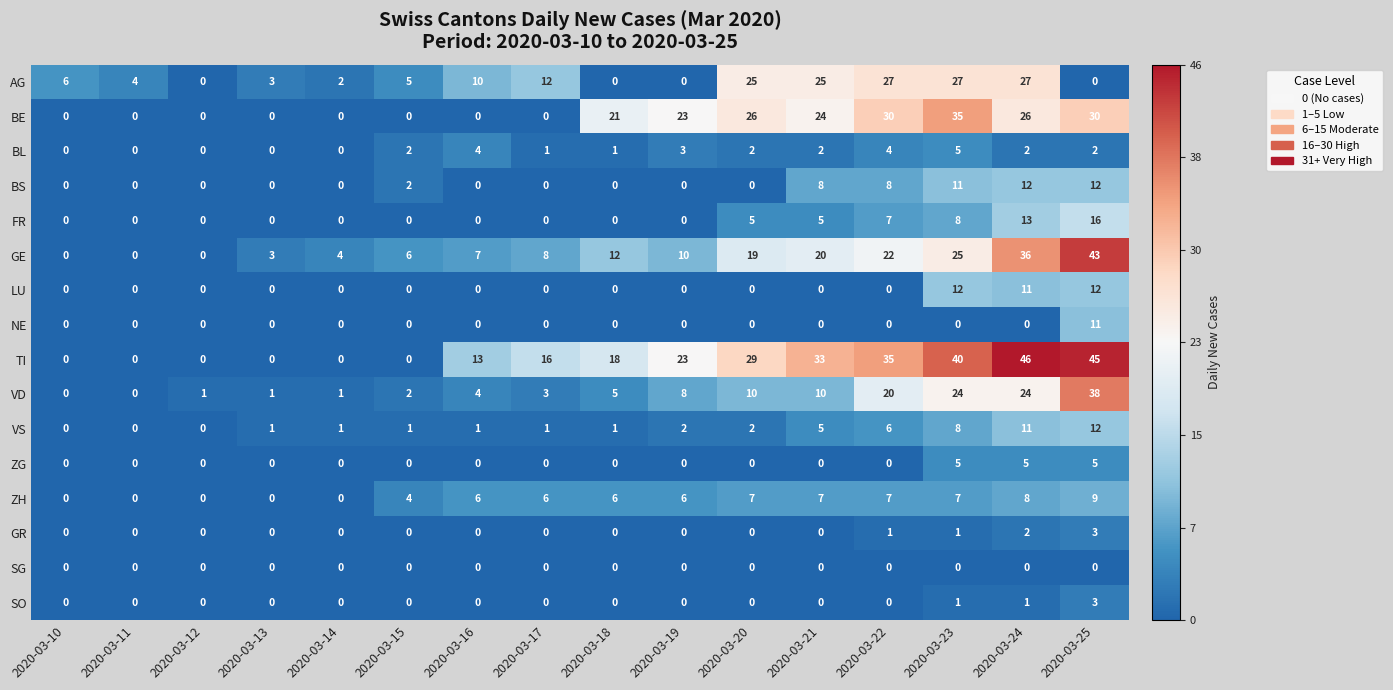

How many data points does each series have?

16